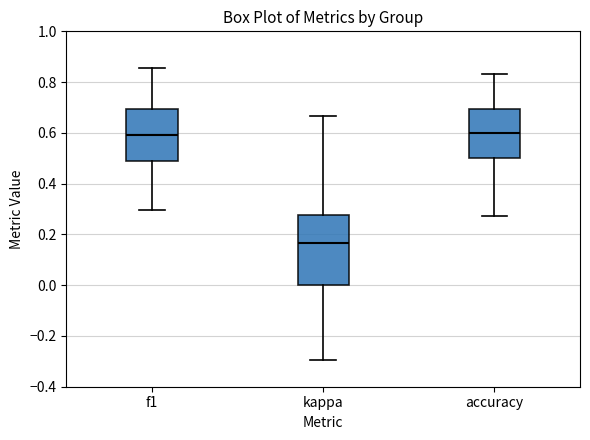

Where is the upper edge of the box for accuracy on the y-axis? The values are not printed on the chart, so give them approximately, as read against the axis.

0.70